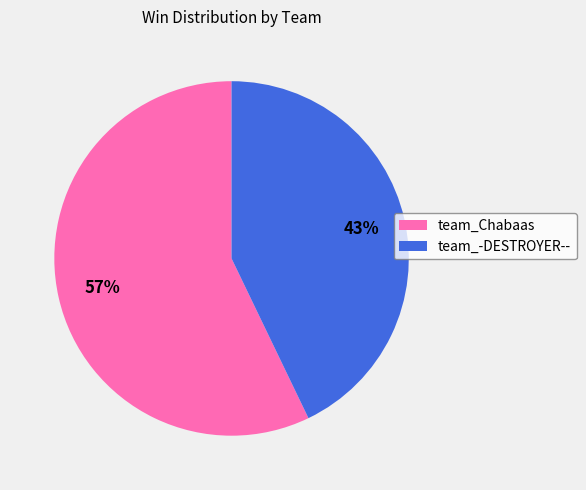

Do team_-DESTROYER-- and team_Chabaas together represent more than half of the pie?

Yes